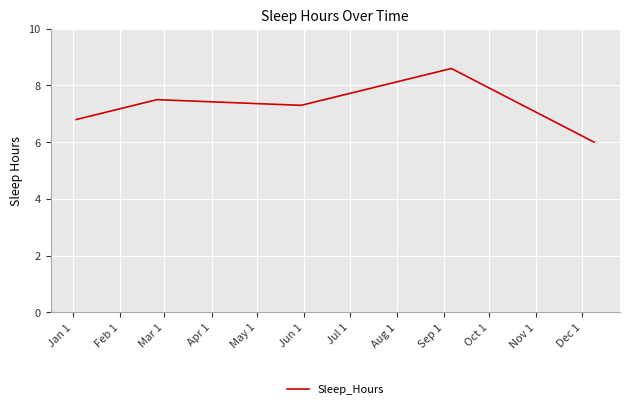

True or false: there are more than 1 points higher than both neighbors.

True